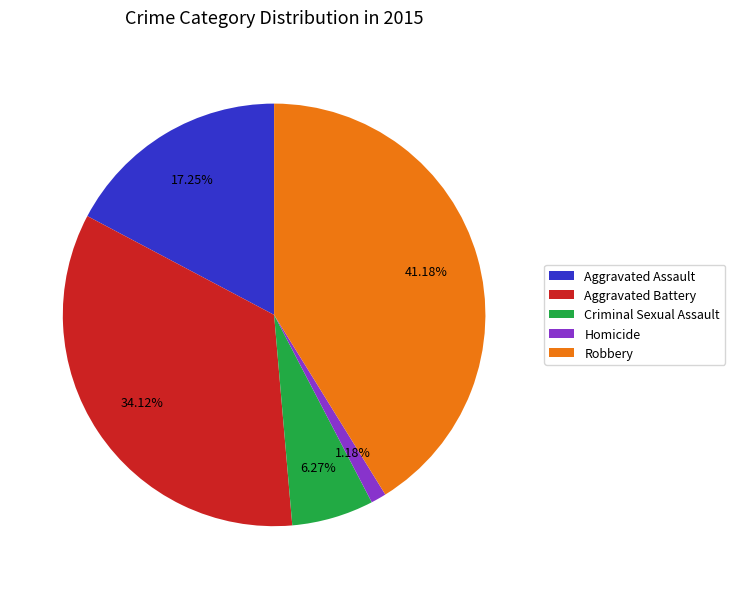

Count the number of slices in the pie.

5